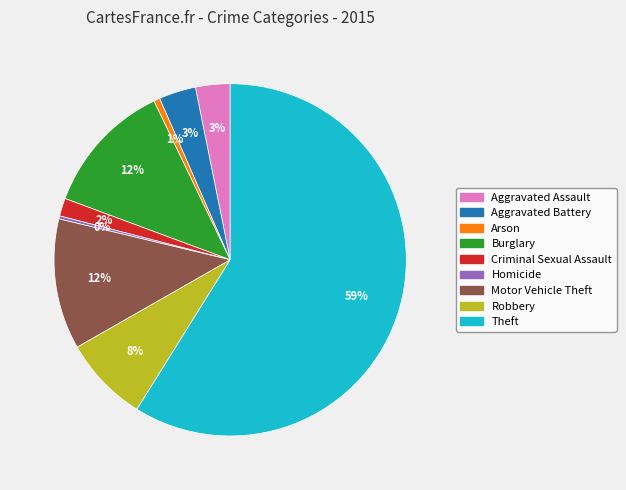

To the nearest percent, what is the difference between the largest and smallest slice percentages?

59%